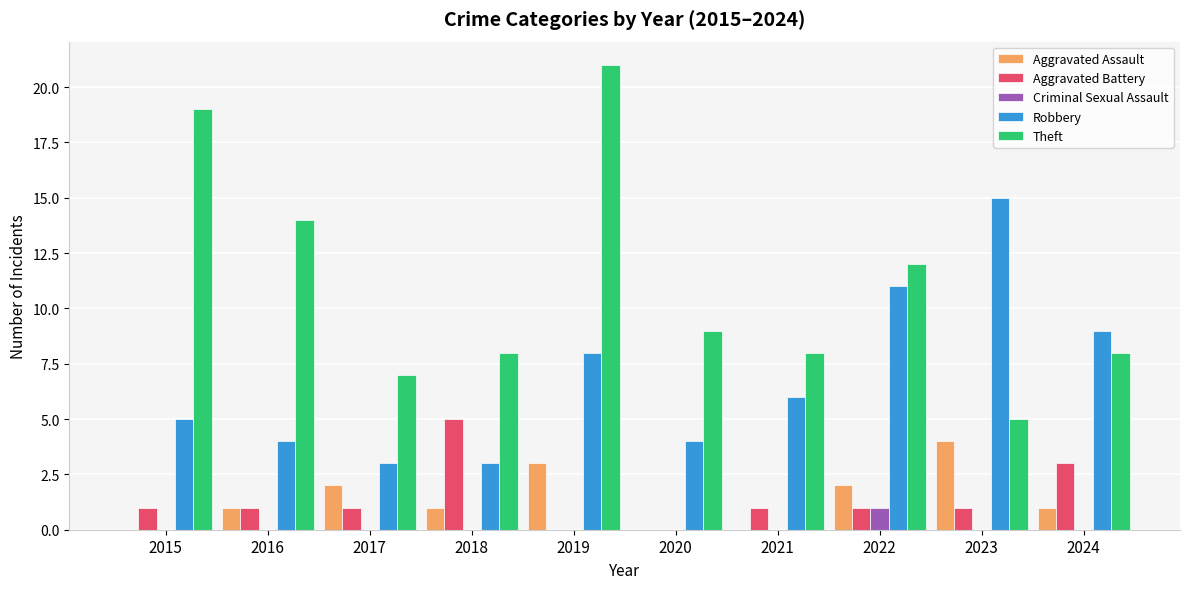

What is the maximum value for Criminal Sexual Assault?

1